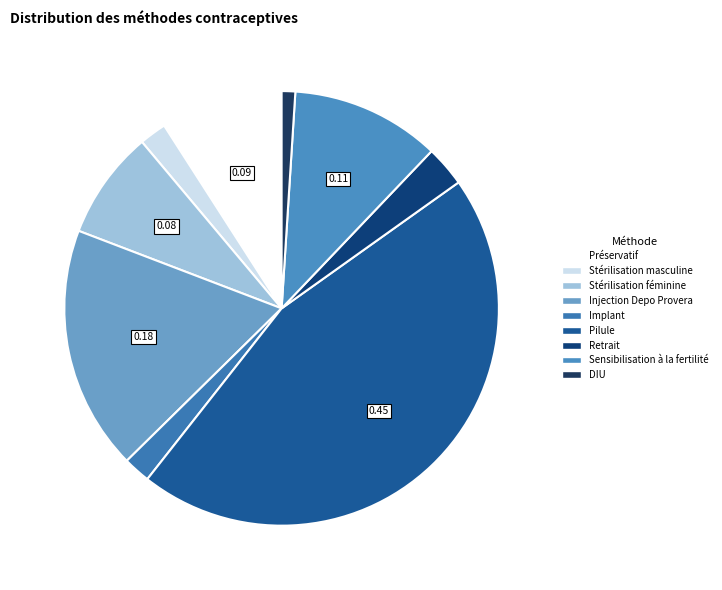

Is there any slice that represents more than half of the pie?

No